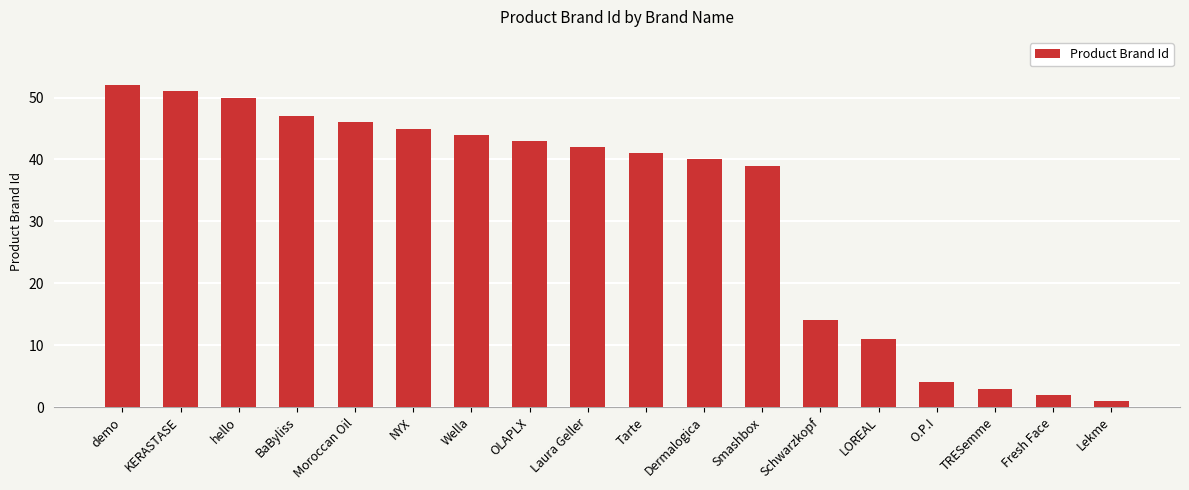

Where is the data nearest to the value 26?

Schwarzkopf